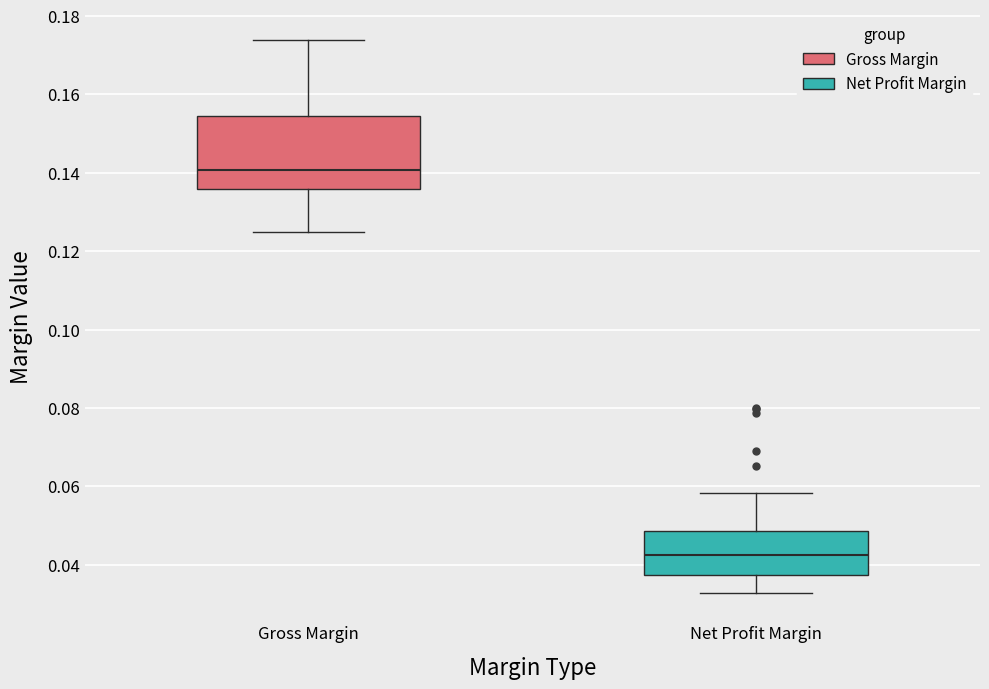

Reading left to right, read every box against the y-axis: the position of its median line, the range the box covers, and the ends of its whiskers. The values are not printed on the chart, so give them approximately, as read against the axis.

Gross Margin: median 0.140, box 0.136 to 0.154, whiskers 0.126 to 0.174
Net Profit Margin: median 0.042, box 0.038 to 0.048, whiskers 0.032 to 0.058